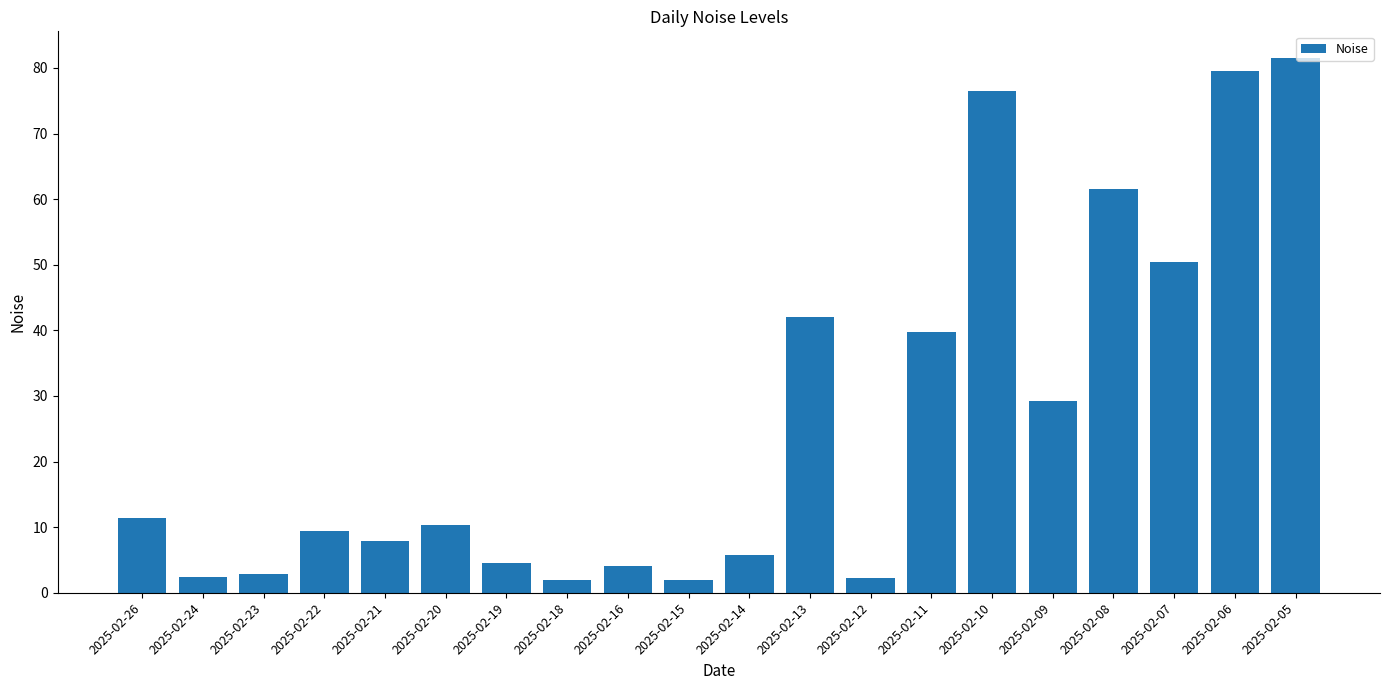

What is the difference between the values at 2025-02-14 and 2025-02-22?

3.6